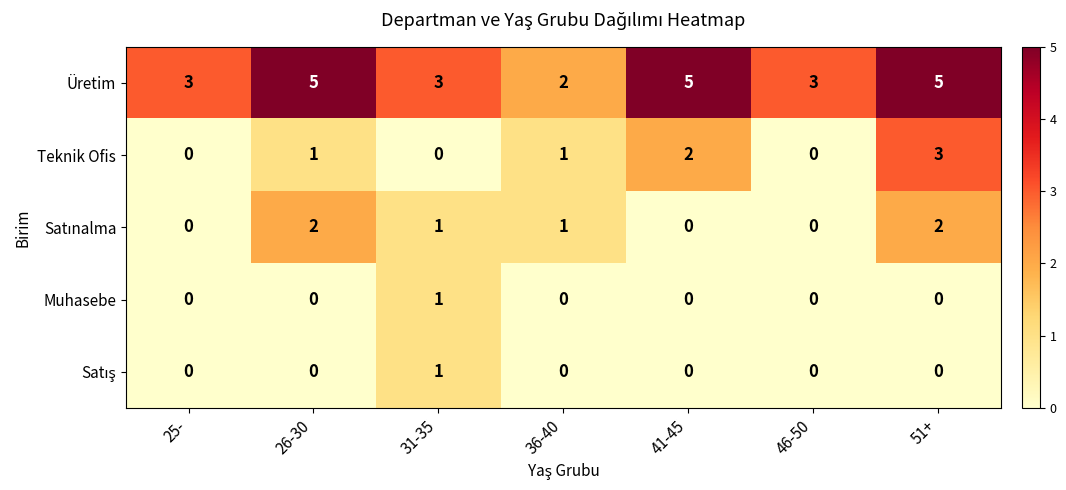

What is the maximum value shown in the chart?

5